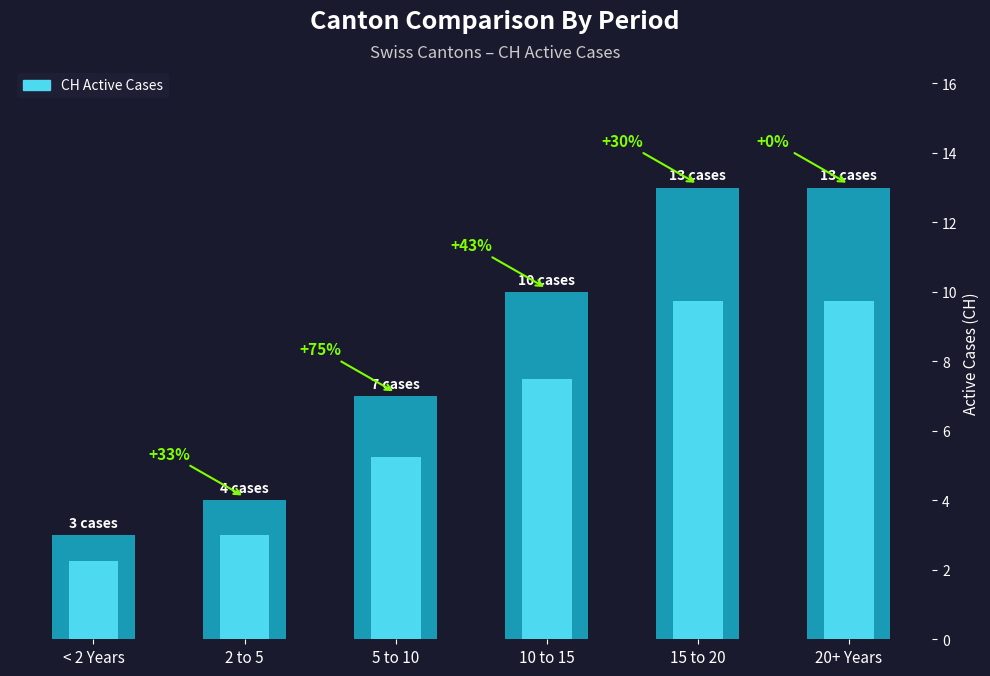

Rank the categories by value from lowest to highest.

< 2 Years, 2 to 5, 5 to 10, 10 to 15, 15 to 20, 20+ Years